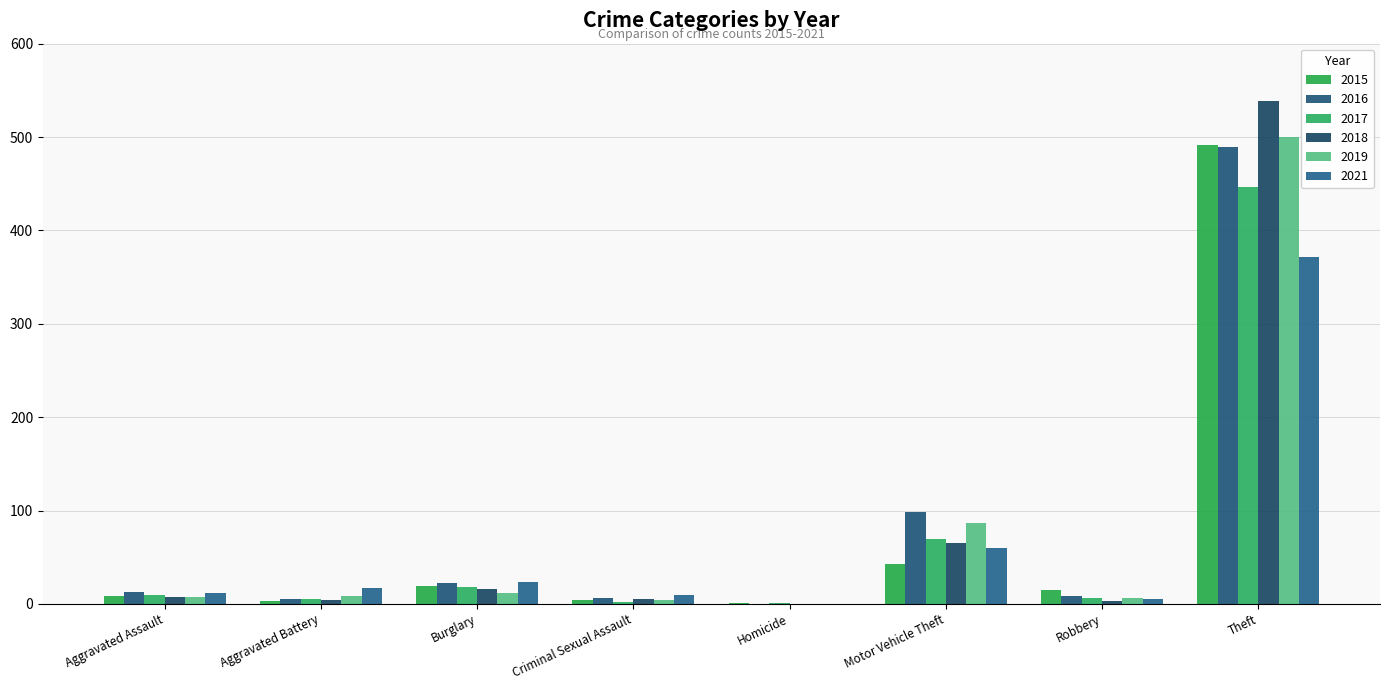

What position from the left is Criminal Sexual Assault?

4